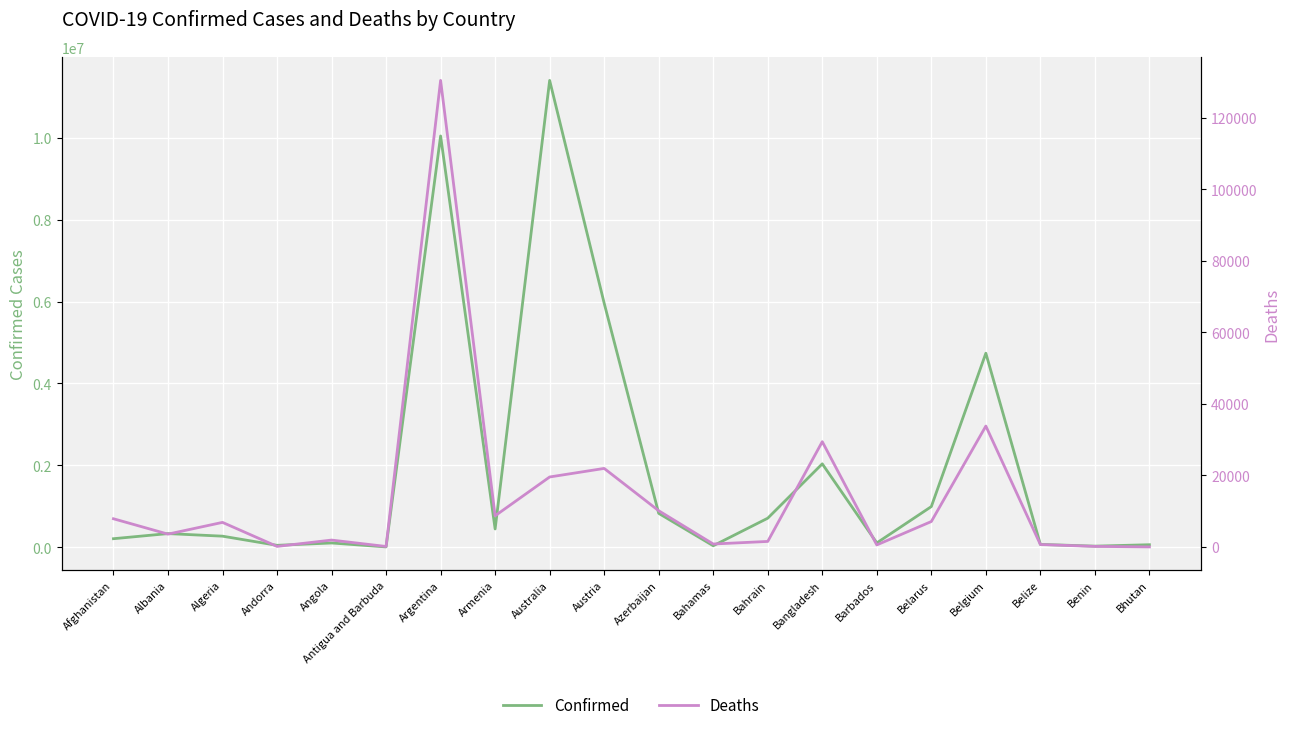

List the labels in order of Deaths value, largest first.

Argentina, Belgium, Bangladesh, Austria, Australia, Azerbaijan, Armenia, Afghanistan, Belarus, Algeria, Albania, Angola, Bahrain, Bahamas, Belize, Barbados, Andorra, Benin, Antigua and Barbuda, Bhutan